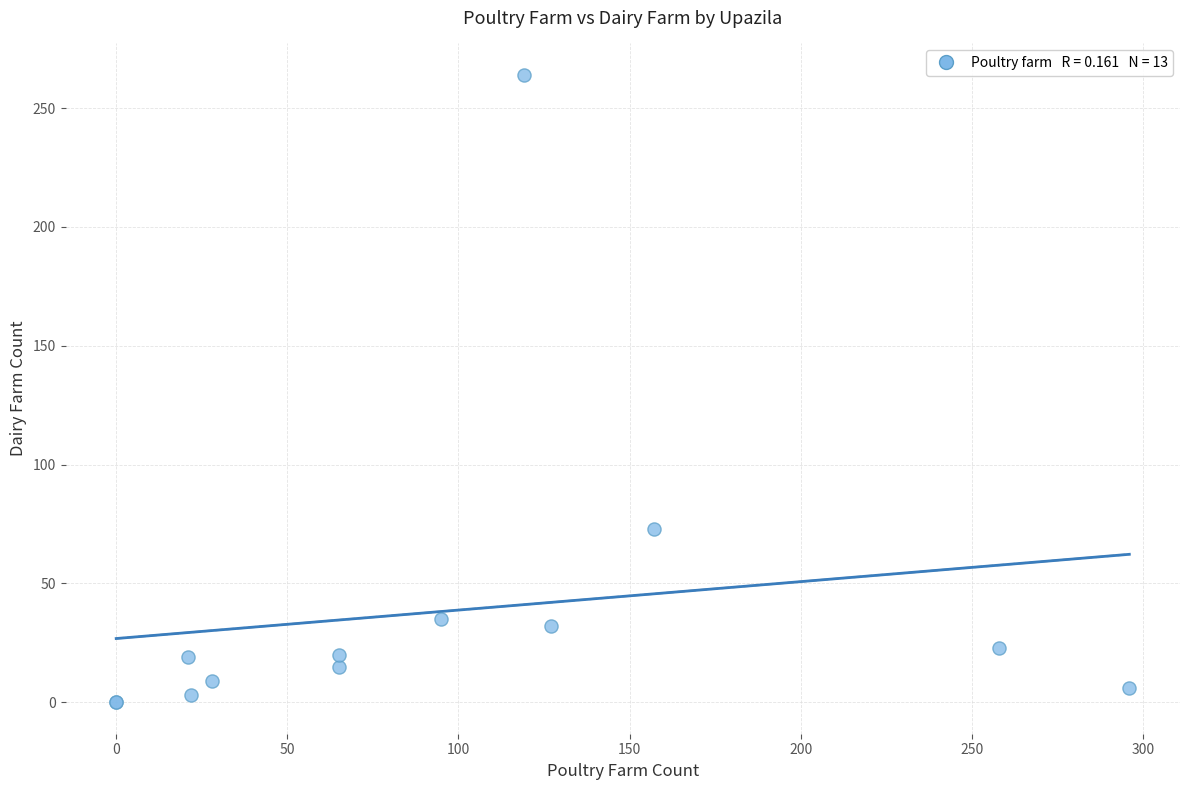

What Y value in the scatter plot is closest to 132?

73